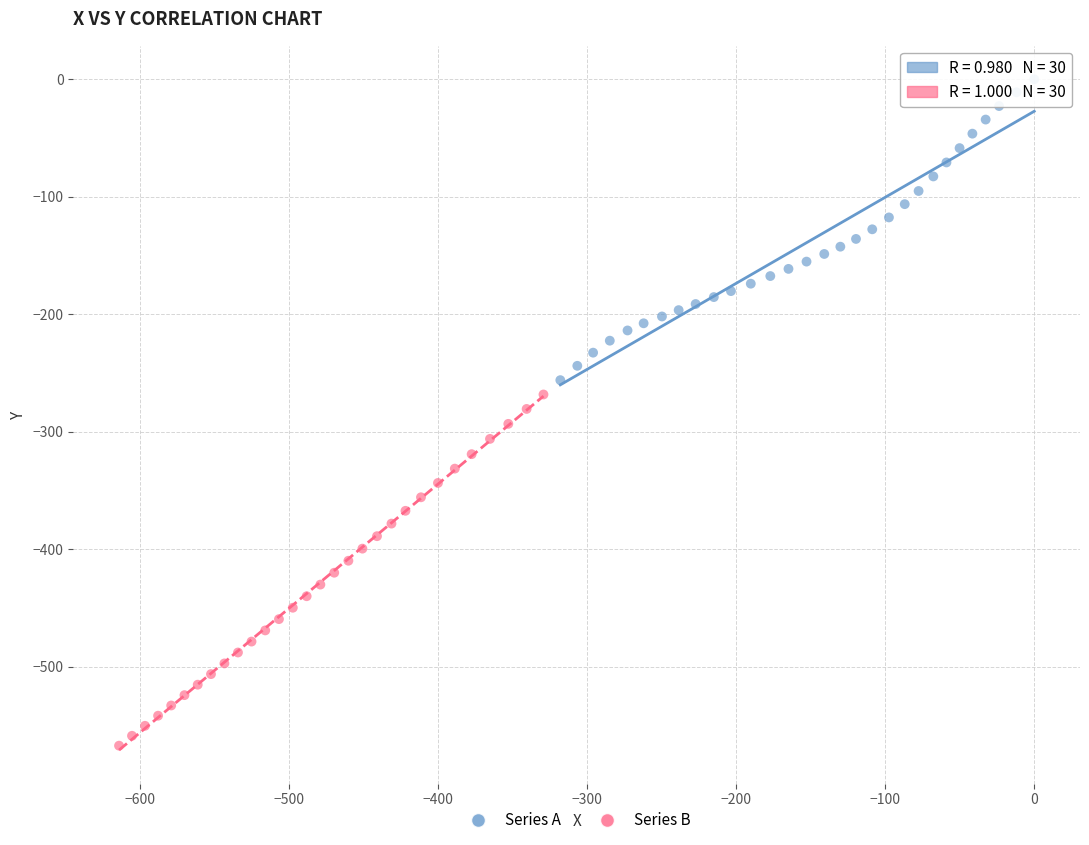

What are all the series names shown in the legend?

Series A, Series B